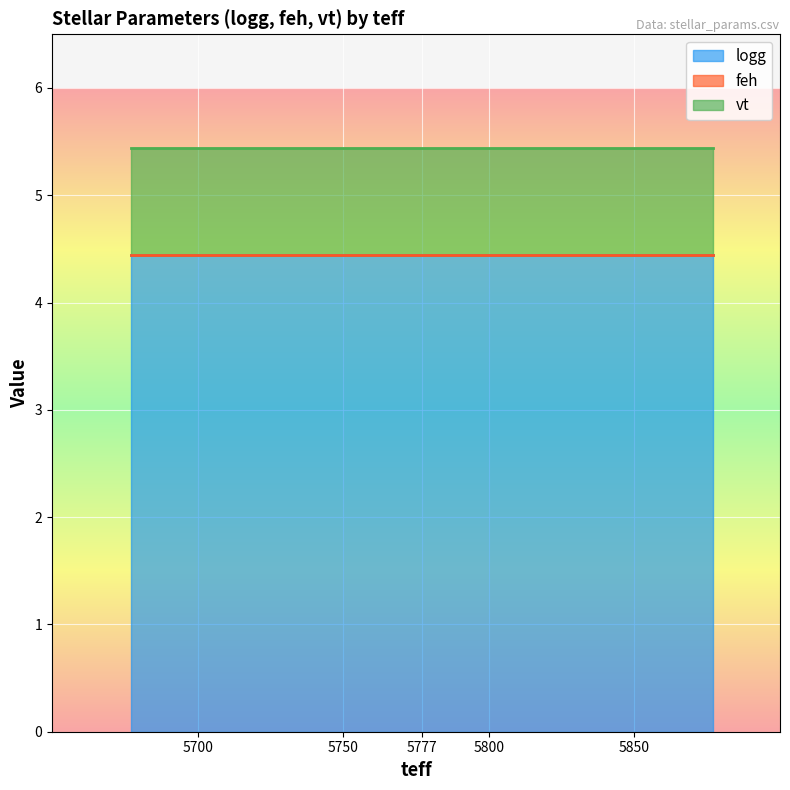

Rank the series by their maximum value, from lowest to highest.

feh, vt, logg